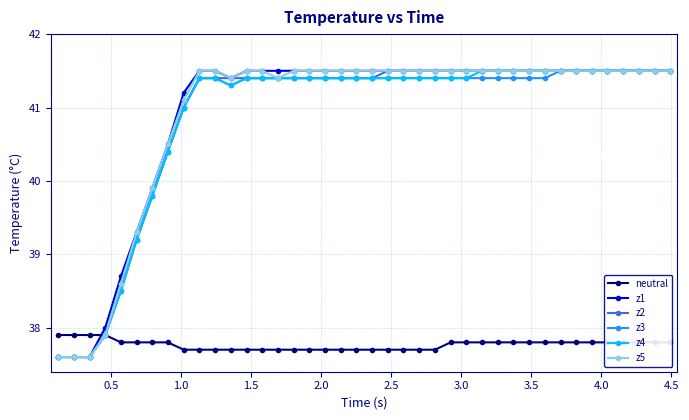

What is the greatest value displayed?

41.5